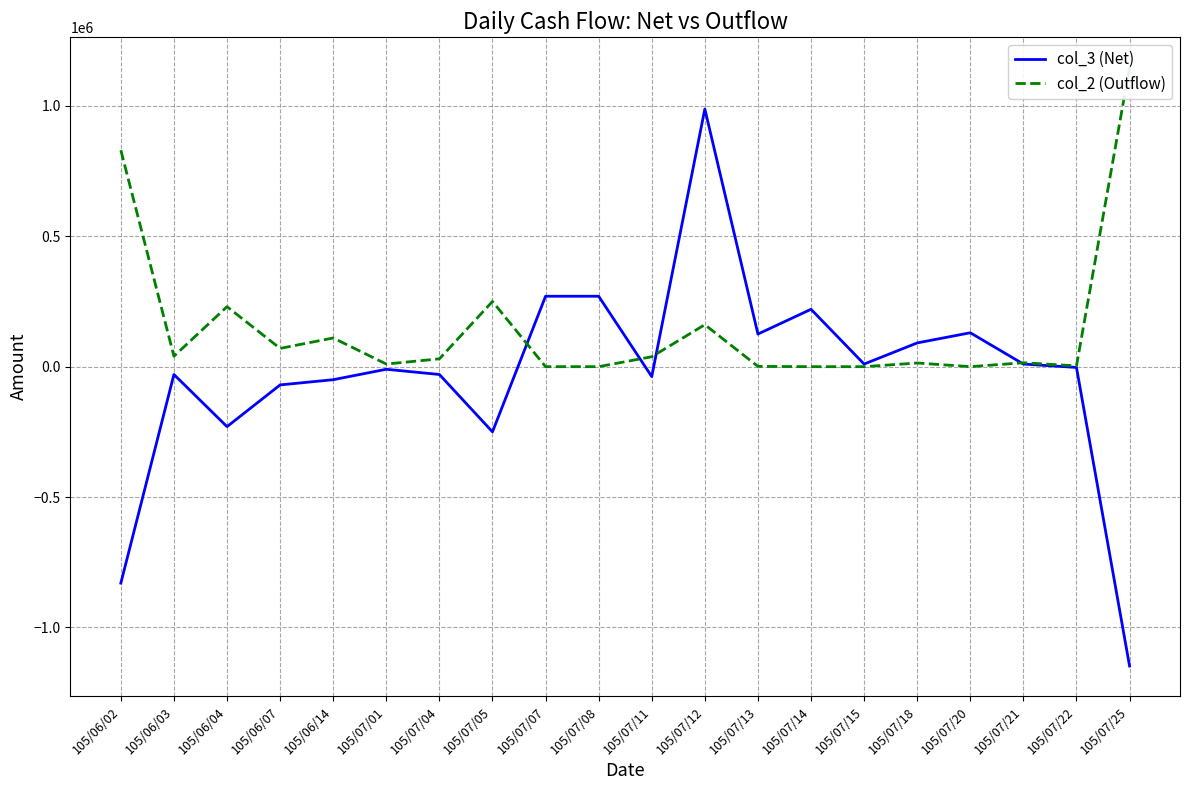

Between 105/07/14 and 105/07/21, which is larger?

105/07/14